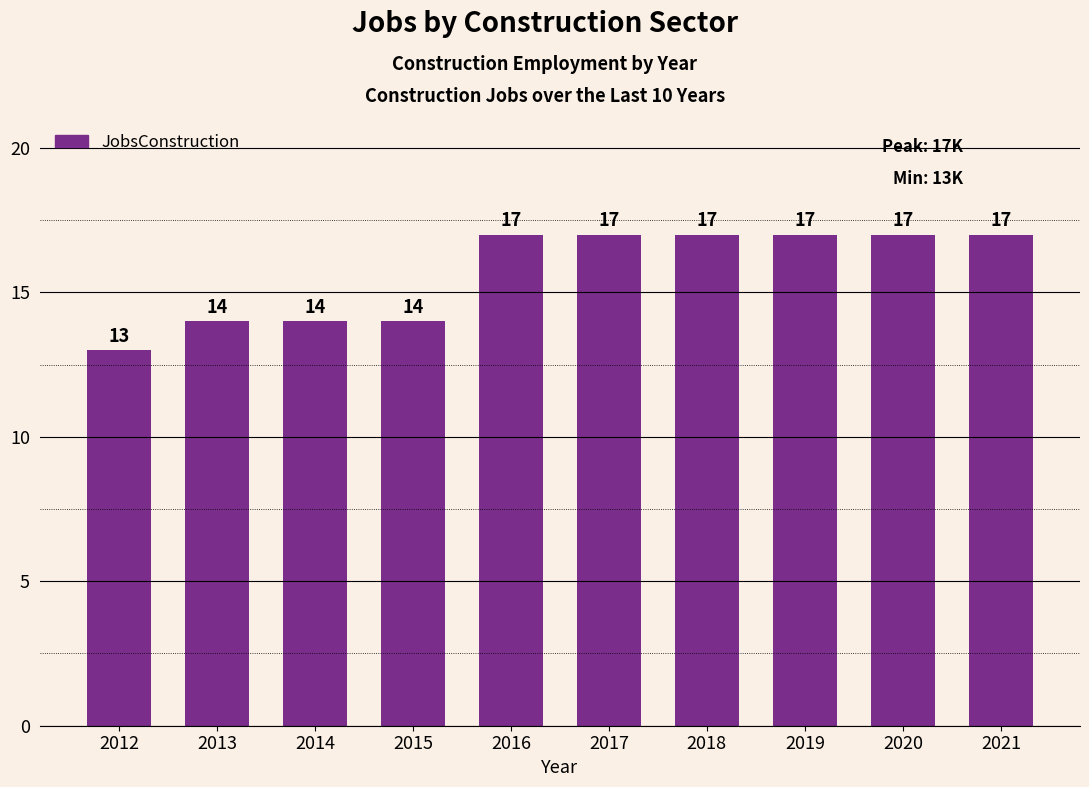

What is the value of the 5th bar from the left?

17